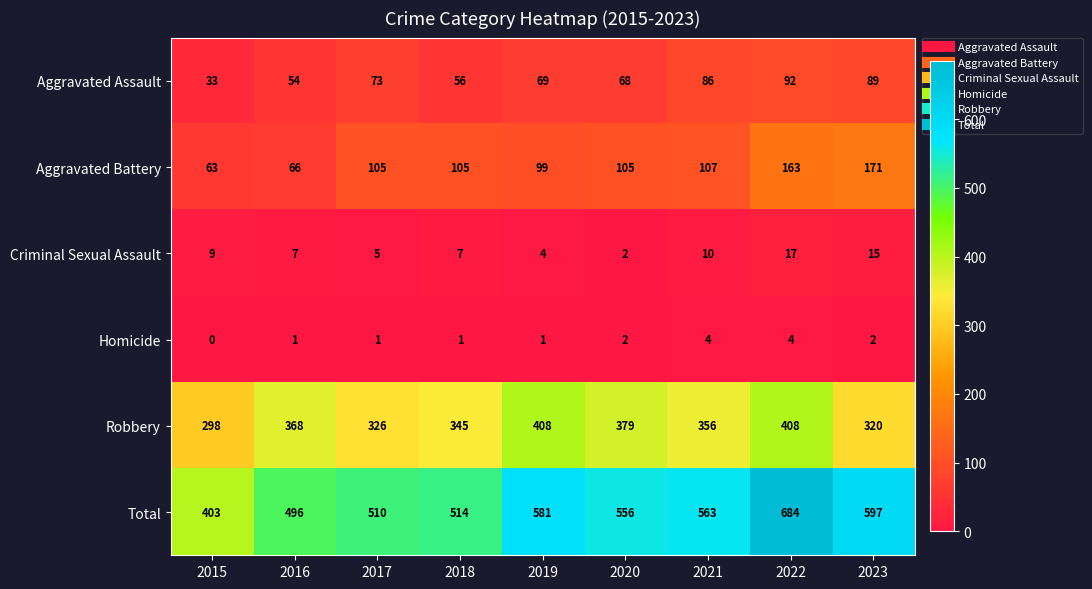

List the series in order of their peak value, highest first.

Total, Robbery, Aggravated Battery, Aggravated Assault, Criminal Sexual Assault, Homicide